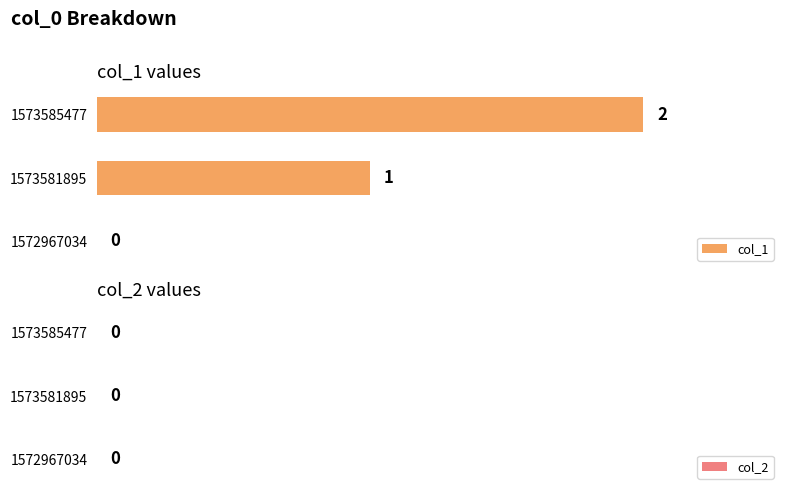

True or false: the data shows 1 at 1573581895.

True